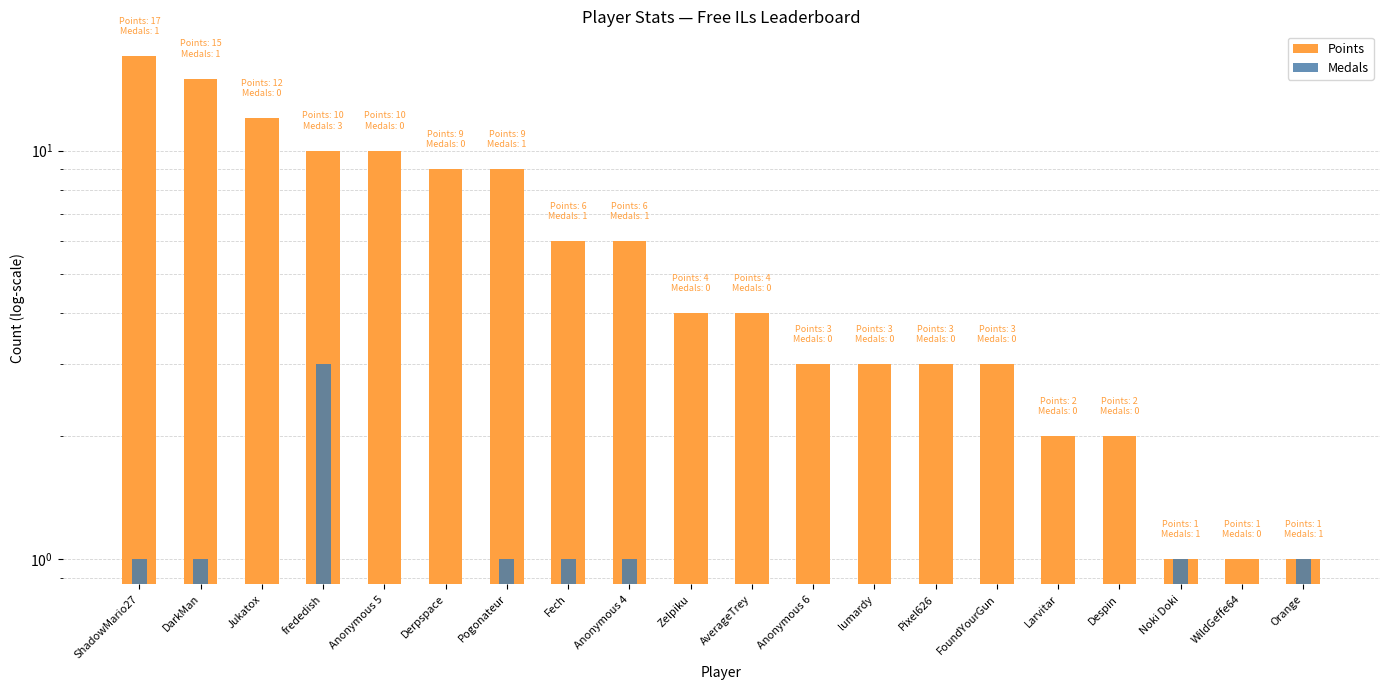

Rank the categories by Medals value from lowest to highest.

Jukatox, Anonymous 5, Derpspace, Zelpiku, AverageTrey, Anonymous 6, lumardy, Pixel626, FoundYourGun, Larvitar, Despin, WildGeffe64, ShadowMario27, DarkMan, Pogonateur, Fech, Anonymous 4, Noki Doki, Orange, frededish